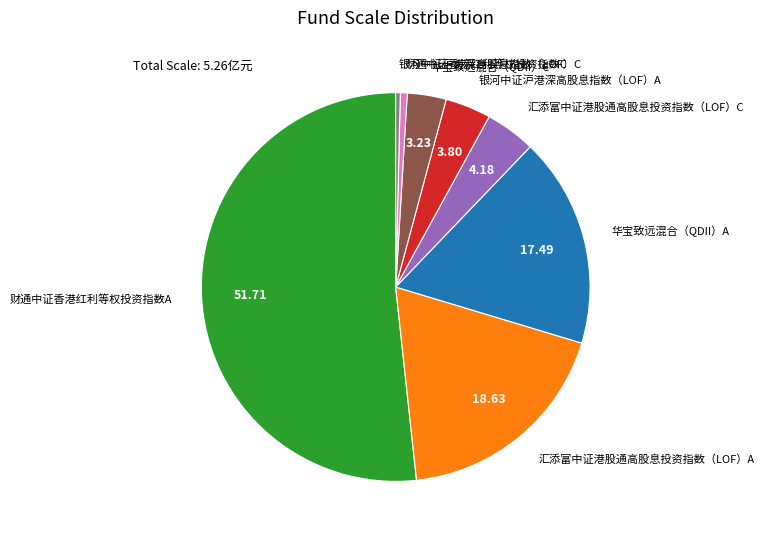

Does any single category account for the majority?

Yes